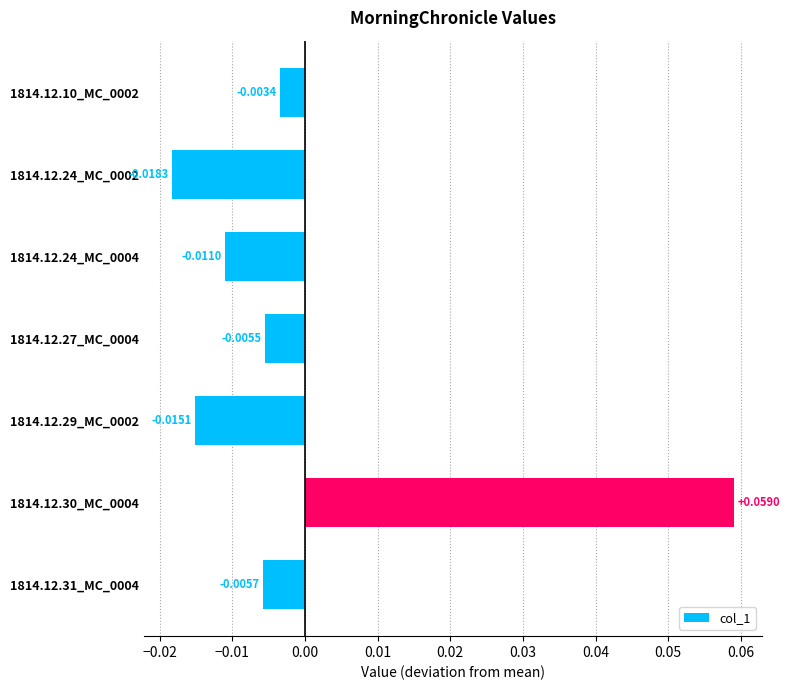

How many values are below zero?

6